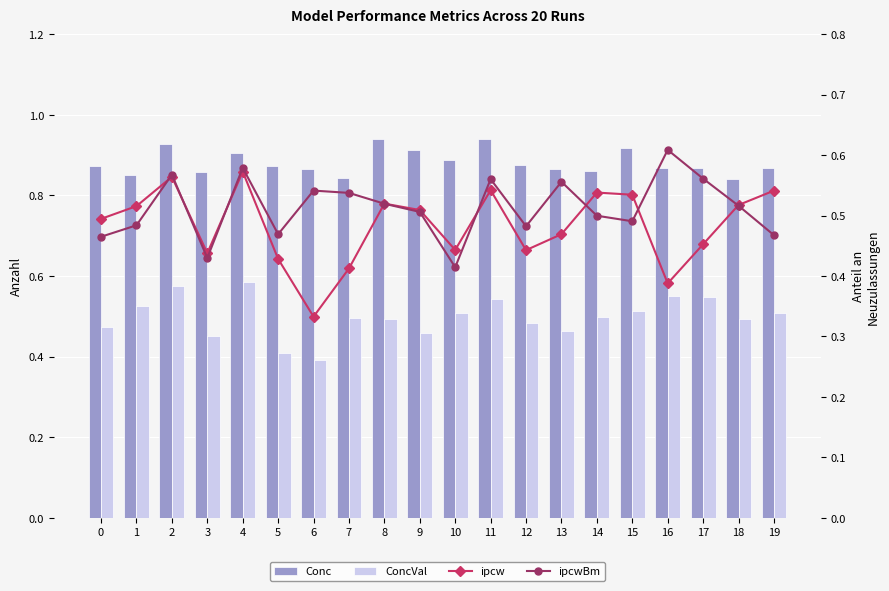

What is the difference between the maximum and minimum values in the Conc series?

0.1